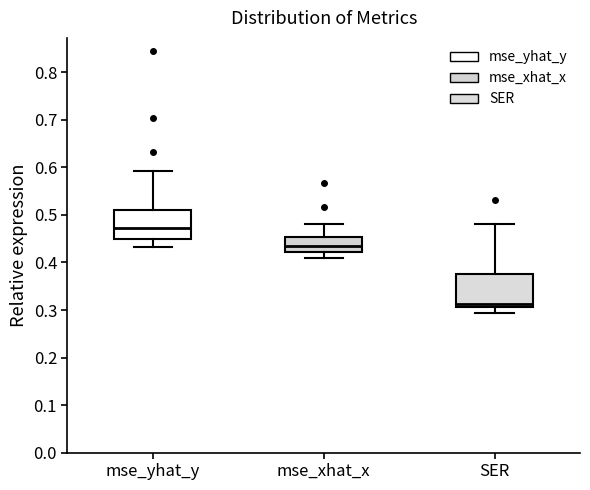

Reading left to right, read every box against the y-axis: the position of its median line, the range the box covers, and the ends of its whiskers. The values are not printed on the chart, so give them approximately, as read against the axis.

mse_yhat_y: median 0.47, box 0.45 to 0.51, whiskers 0.43 to 0.59
mse_xhat_x: median 0.44, box 0.42 to 0.45, whiskers 0.41 to 0.48
SER: median 0.31 (just above the box's lower edge), box 0.31 to 0.38, whiskers 0.29 to 0.48